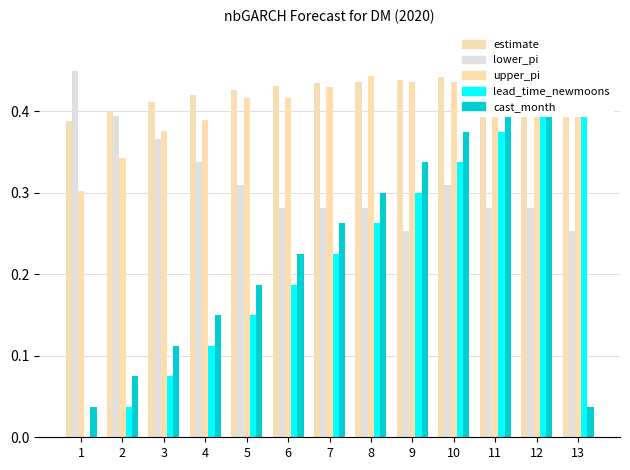

What is the sum of all lower_pi values?

4.1